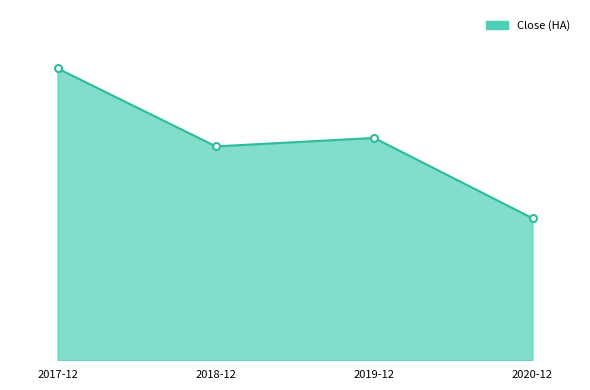

Which label corresponds to the largest value in the chart?

2017-12